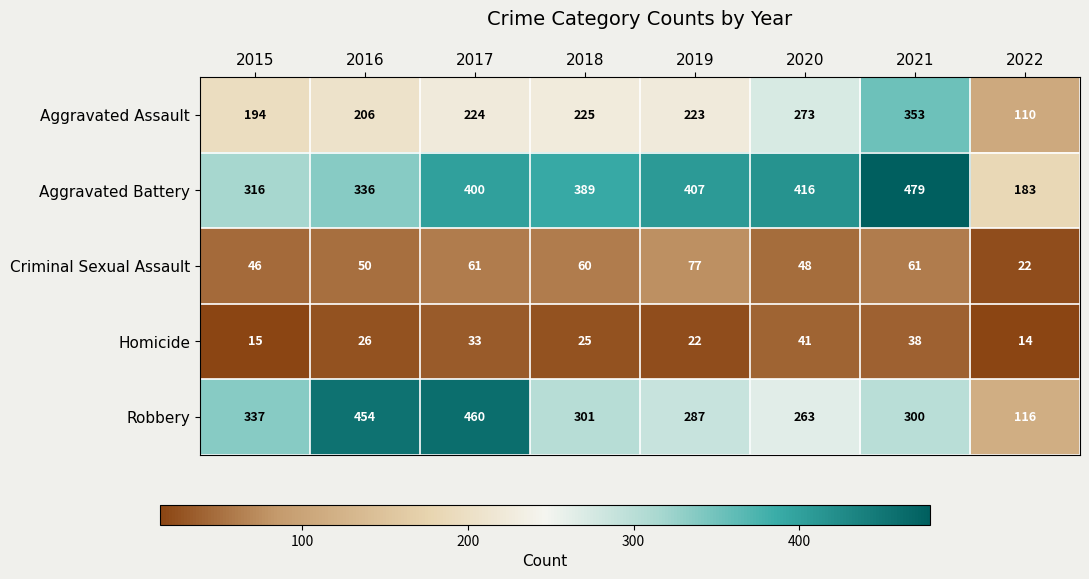

What is the spread (max minus min) of values at 2022?

169